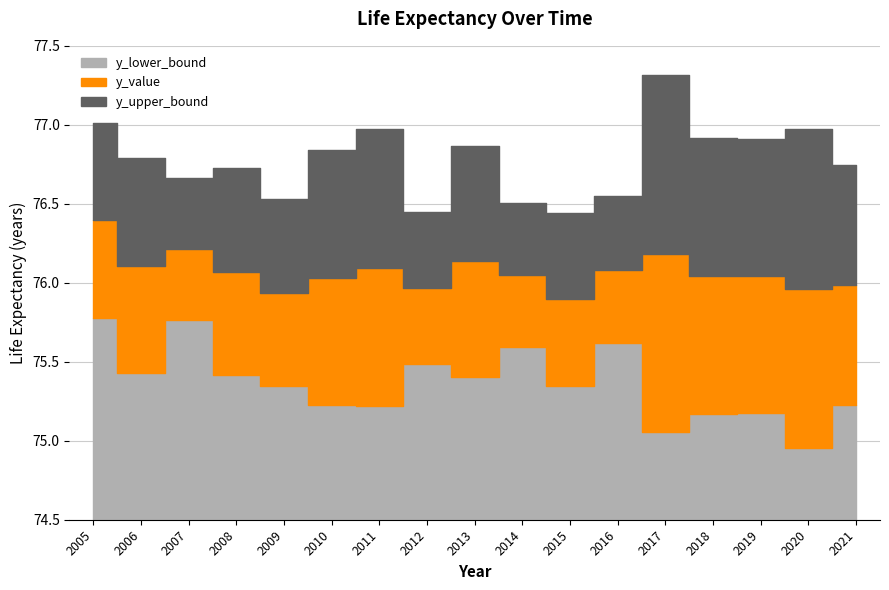

Between 2012 and 2014, which series saw the biggest shift?

y_lower_bound